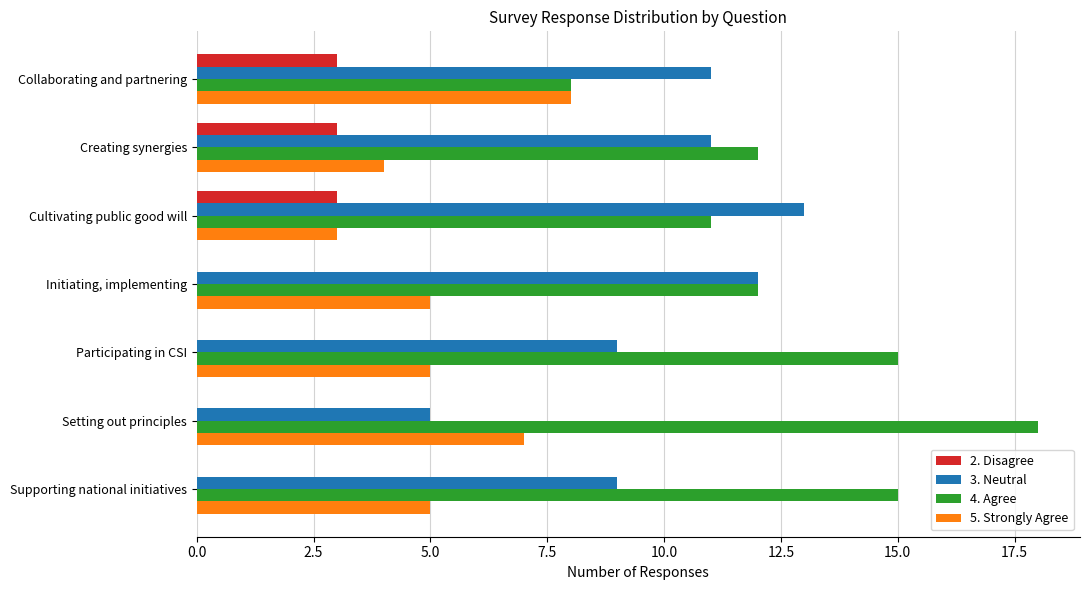

True or false: 5. Strongly Agree has a value of 12 at Setting out principles.

False